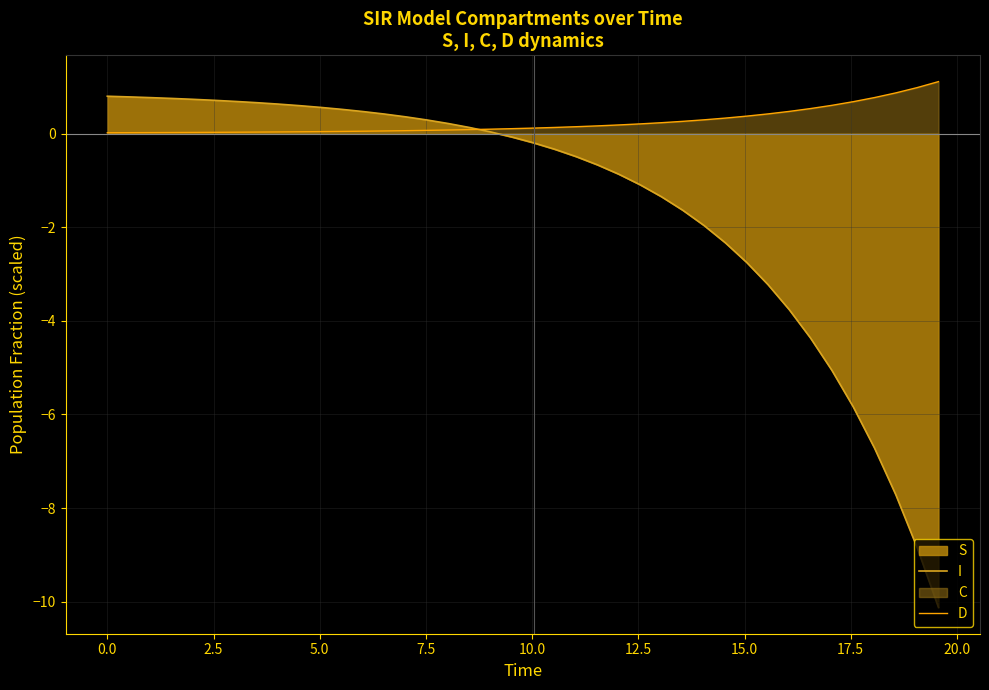

List the series in order of their overall mean, highest first.

D, I